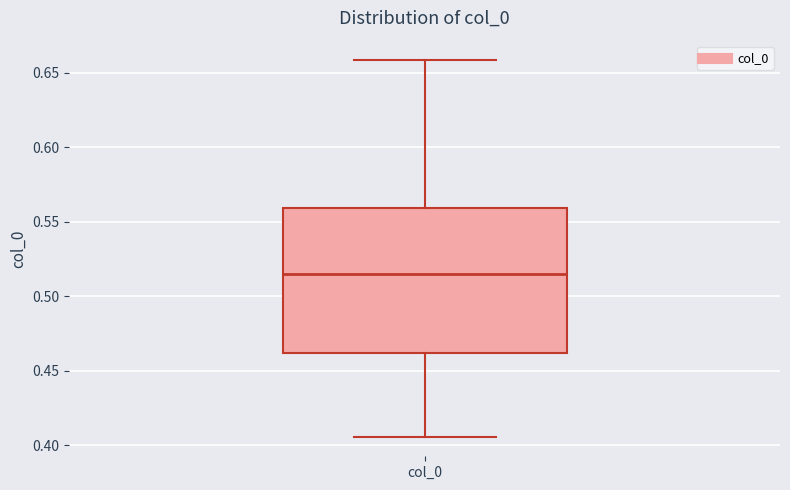

Where does the median line of the box for col_0 sit on the y-axis? The values are not printed on the chart, so give them approximately, as read against the axis.

0.515